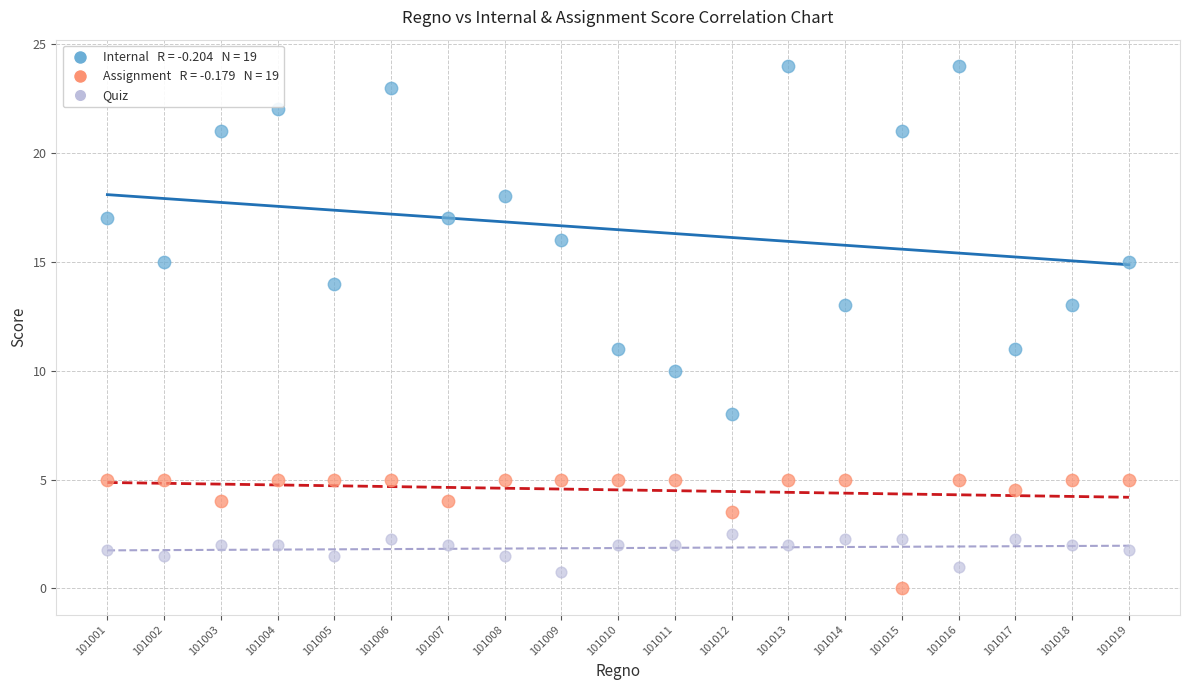

Across all data points, what is the range of Y values (max minus min)?

24.0